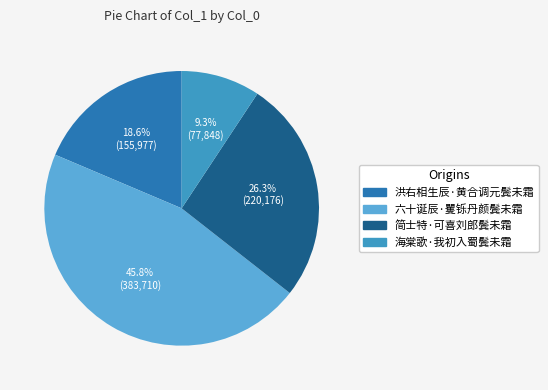

Is it true that 洪右相生辰·黄合调元鬓未霜 is 19% of the pie?

True